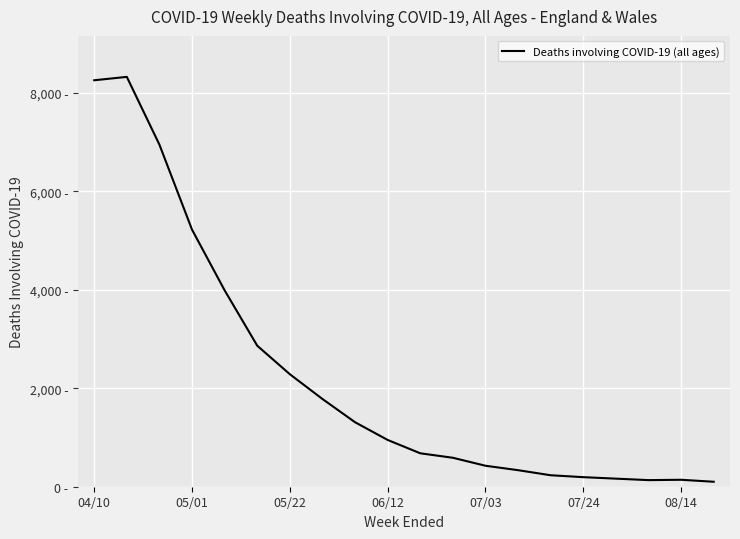

Is this an area chart (filled region under the line)?

No